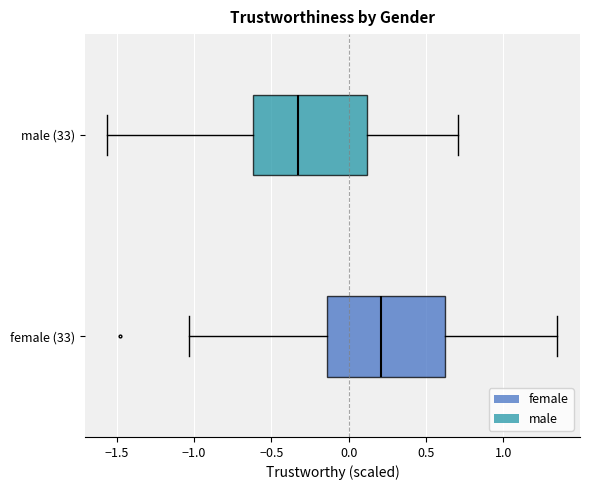

Reading bottom to top, read every box against the x-axis: the position of its median line, the range the box covers, and the ends of its whiskers. The values are not printed on the chart, so give them approximately, as read against the axis.

female (33): median 0.20, box -0.15 to 0.60, whiskers -1.05 to 1.35
male (33): median -0.35, box -0.60 to 0.10, whiskers -1.55 to 0.70